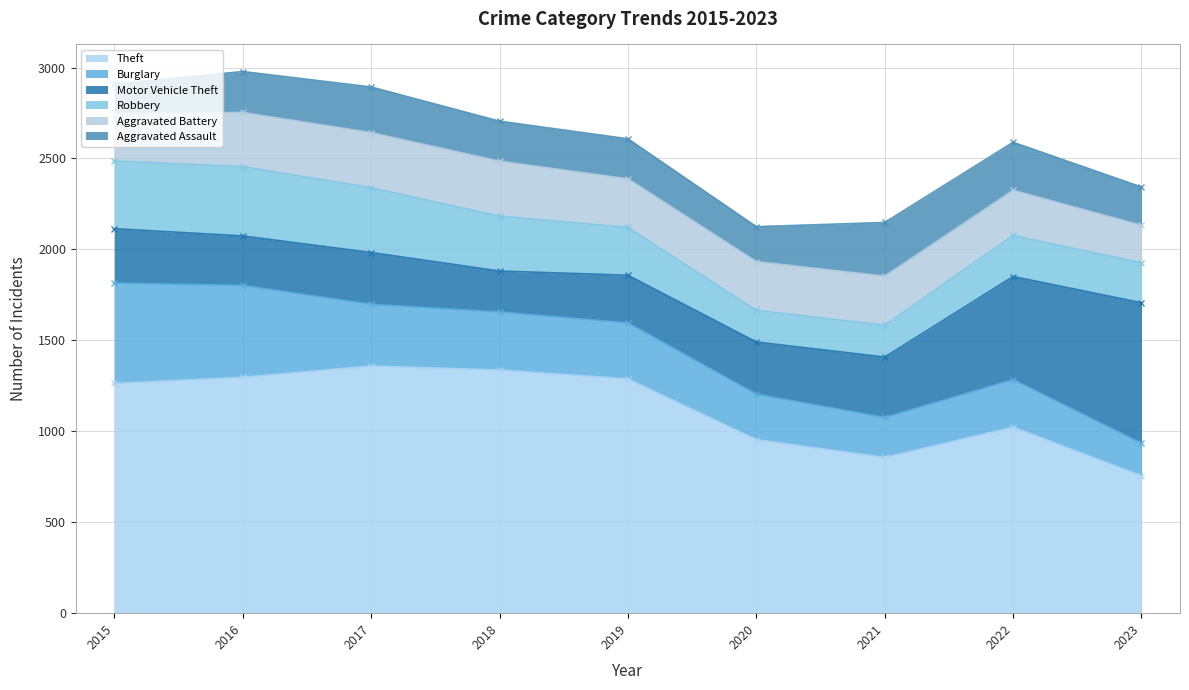

What is the difference between the maximum and second lowest values in the Theft series?

503